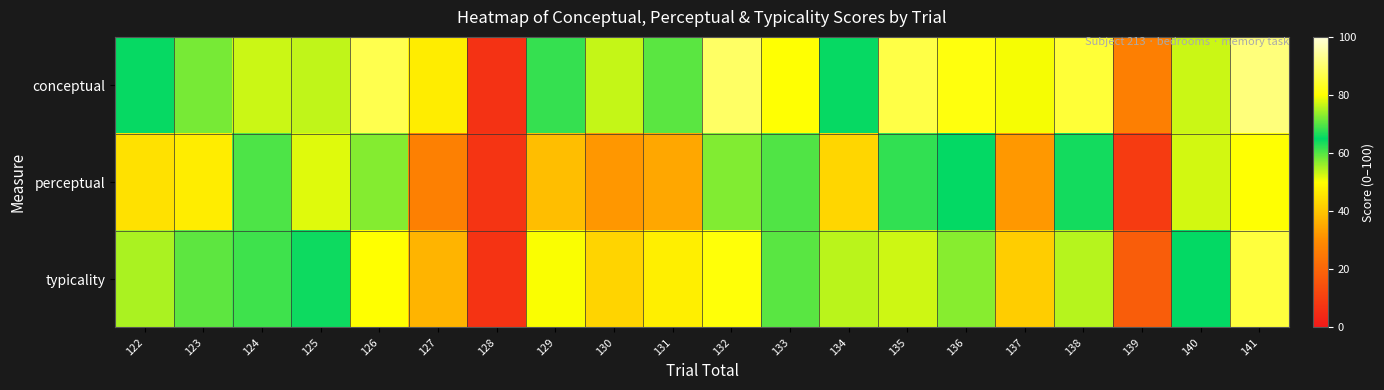

Reading left to right, transcribe all the data shown in this chart.

conceptual: 122=65.2	123=72.0	124=76.9	125=76.3	126=87.3	127=46.9	128=6.6	129=61.8	130=53.4	131=59.7	132=89.2	133=80.2	134=65.2	135=86.4	136=81.2	137=50.6	138=85.1	139=26.6	140=76.9	141=91.3
perceptual: 122=44.8	123=46.9	124=60.4	125=51.9	126=72.7	127=27.0	128=7.1	129=38.8	130=31.8	131=34.9	132=72.5	133=60.2	134=42.8	135=67.8	136=64.8	137=32.1	138=66.2	139=9.1	140=52.7	141=80.1
typicality: 122=55.0	123=59.5	124=68.6	125=64.1	126=80.0	127=37.0	128=6.9	129=50.3	130=42.6	131=47.3	132=80.9	133=70.2	134=54.0	135=77.1	136=73.0	137=41.3	138=75.6	139=17.9	140=64.8	141=85.7